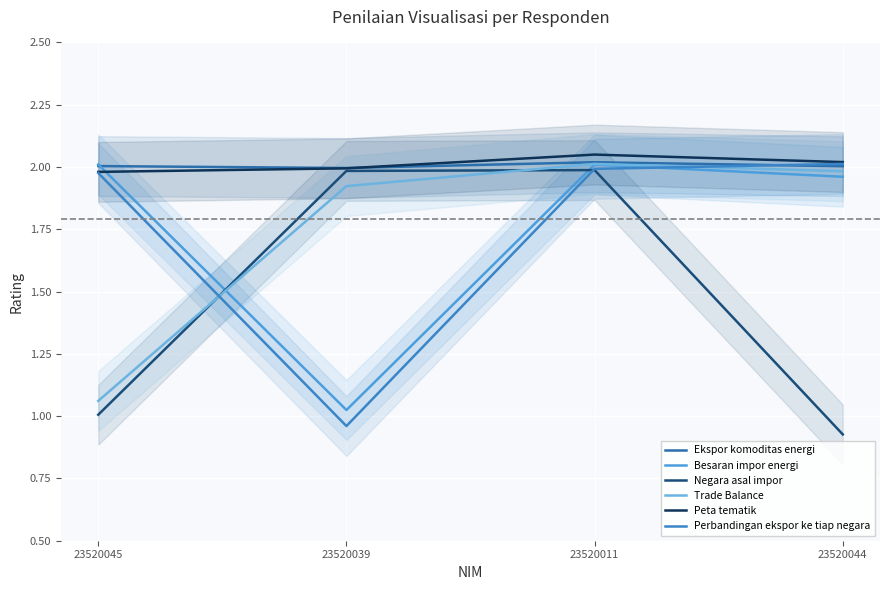

Between 23520011 and 23520044, which series saw the biggest shift?

Negara asal impor